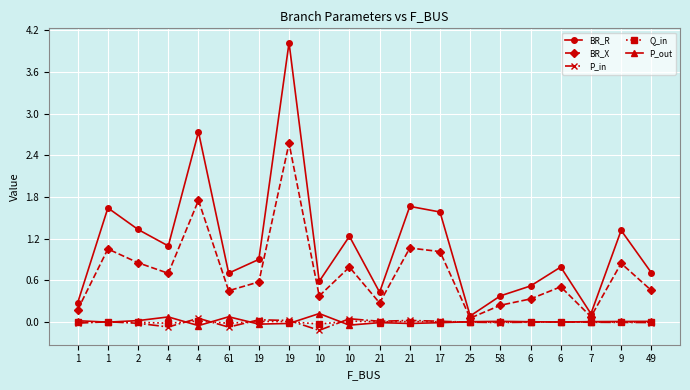

What are all the series names shown in the legend?

BR_R, BR_X, P_in, Q_in, P_out